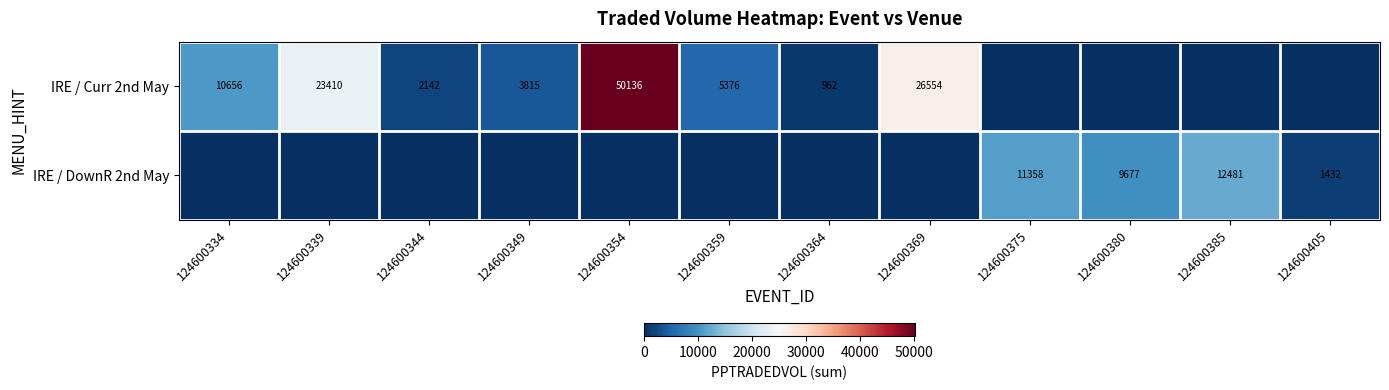

At how many categories does at least one series exceed 47449?

1